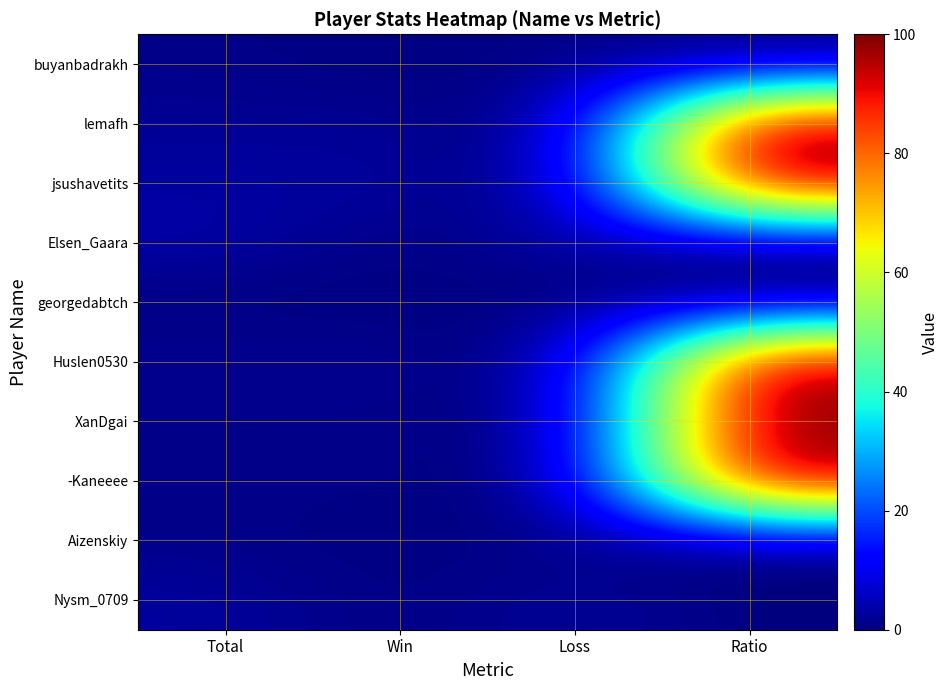

What is the spread (max minus min) of values at Ratio?

100